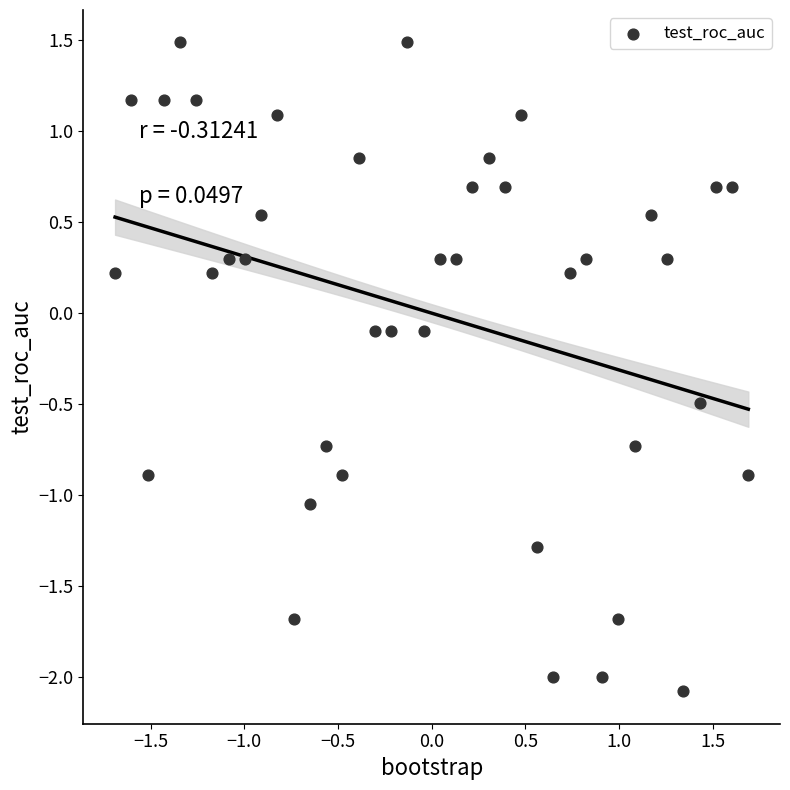

What is the range of Y values (max minus min)?

3.6